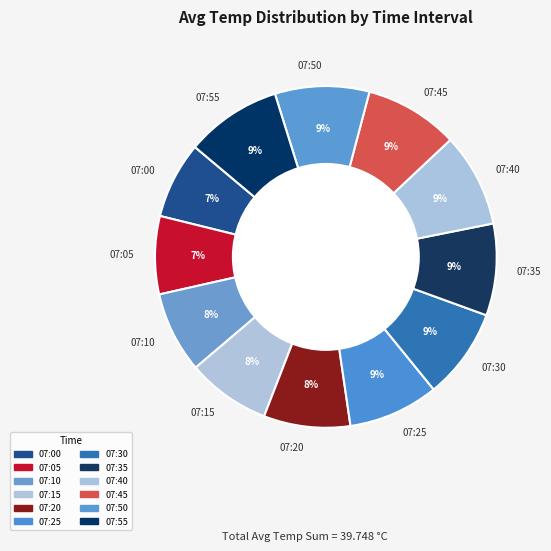

Does 07:10 account for over 50% of the chart?

No